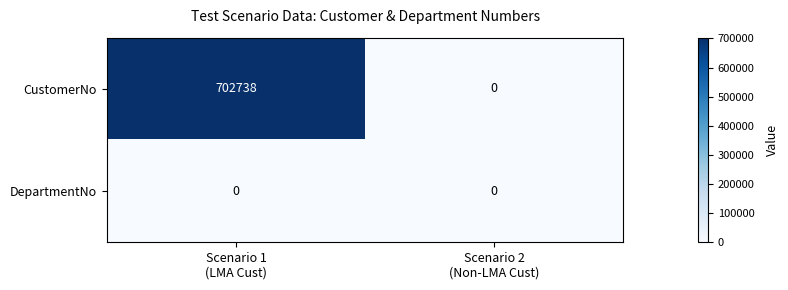

Which series has the largest range (max minus min)?

CustomerNo